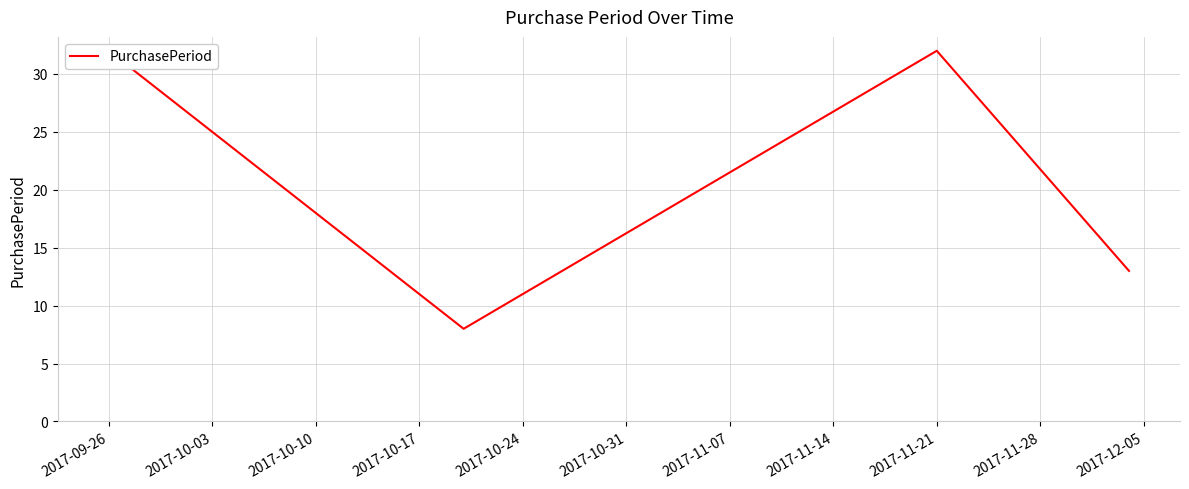

What is the average value?

20